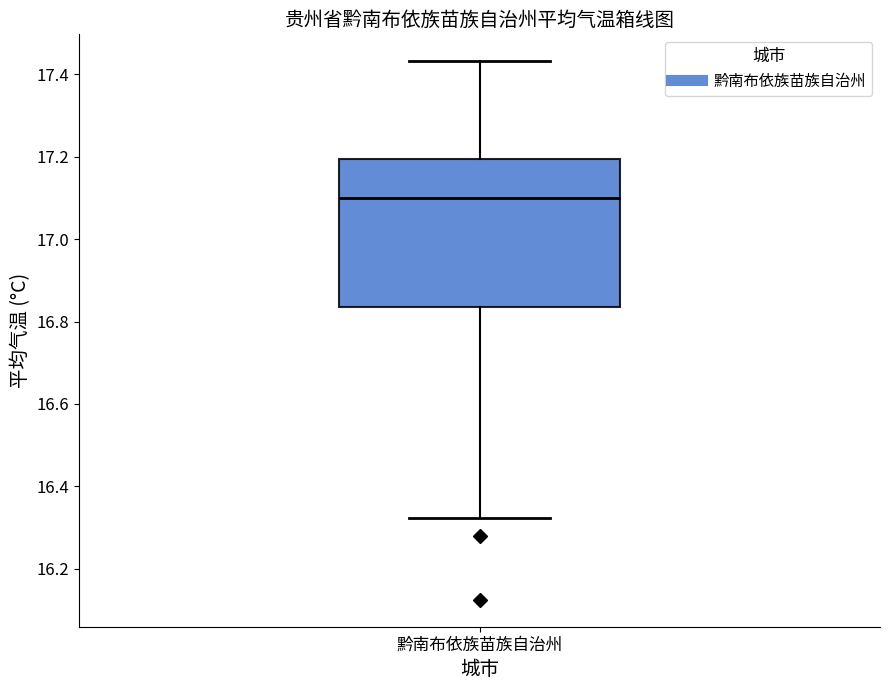

Read this box plot against the y-axis: the position of the median line, the range covered by the box, and the ends of both whiskers. The values are not printed on the chart, so give them approximately, as read against the axis.

median 17.10, box 16.84 to 17.20, whiskers 16.32 to 17.44